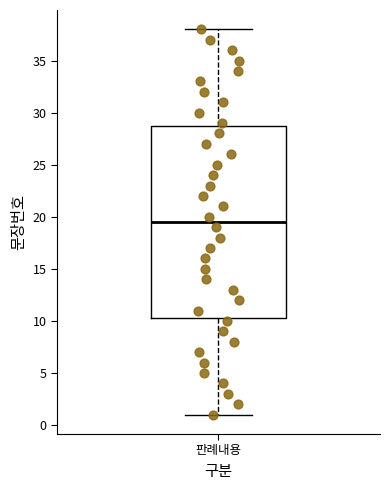

Where is the upper edge of the box for 판례내용 on the y-axis? The values are not printed on the chart, so give them approximately, as read against the axis.

29.0